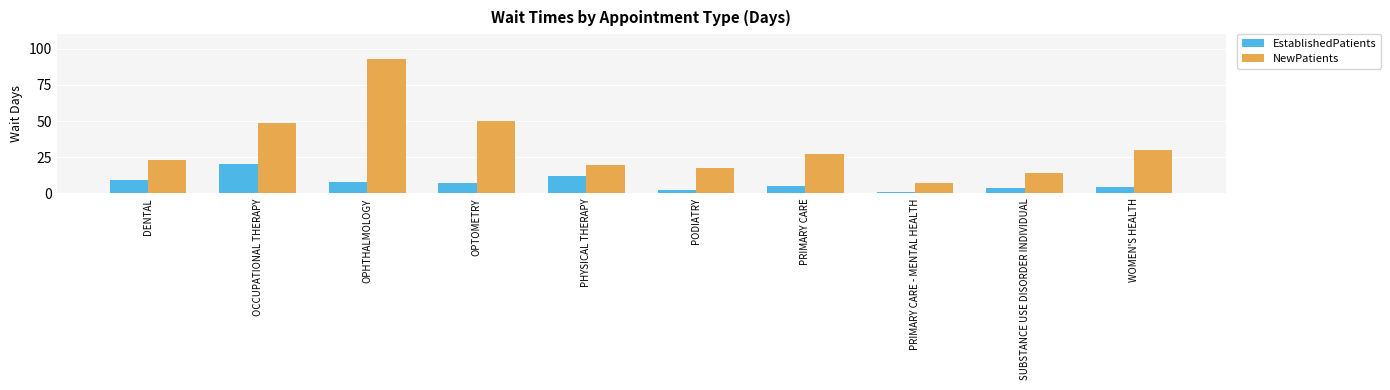

Is the value of EstablishedPatients at SUBSTANCE USE DISORDER INDIVIDUAL greater than the value of NewPatients at OCCUPATIONAL THERAPY?

No